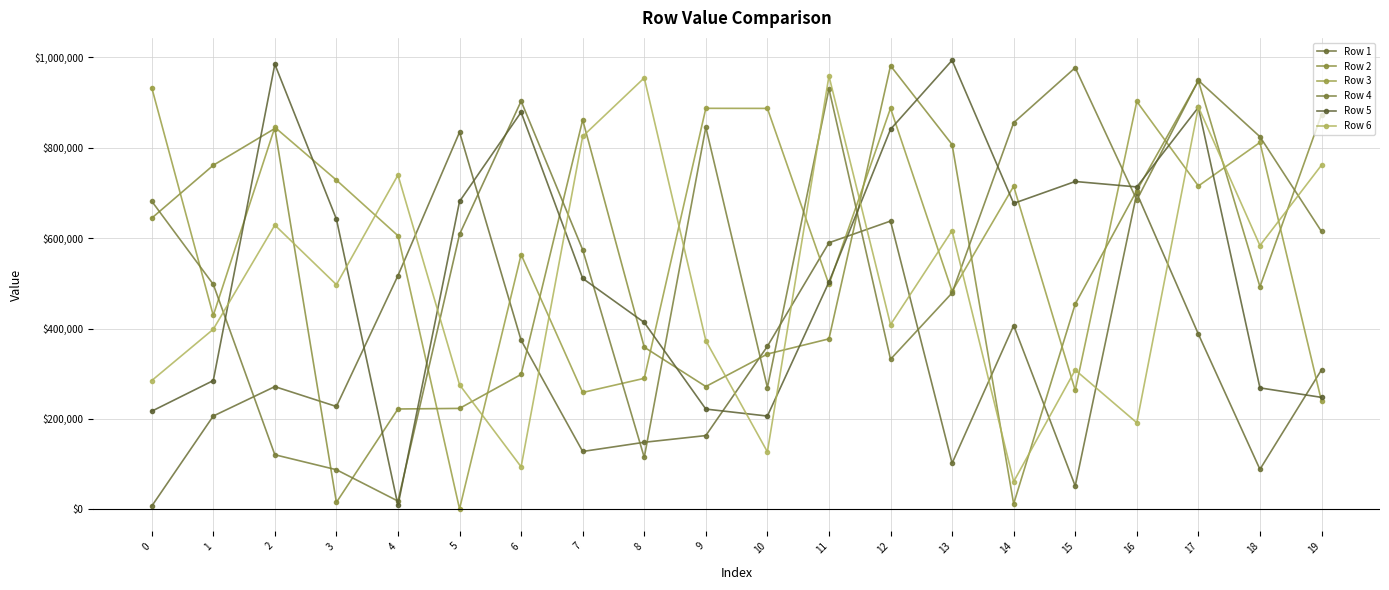

What is the value of the Row 1 point at the 12th from the left?

589801